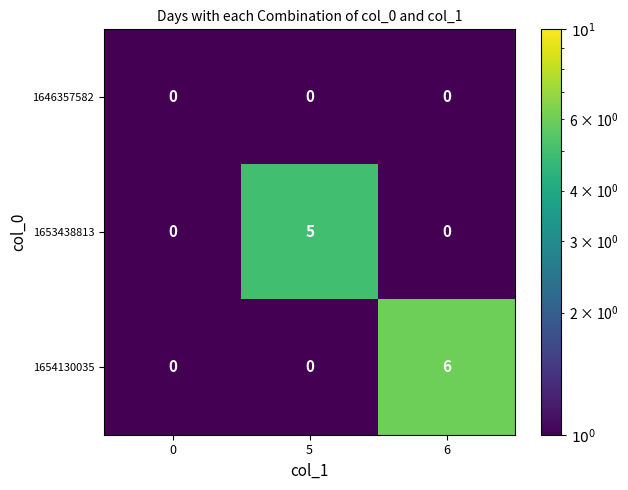

True or false: 1654130035 has a value of 2 at 6.

False